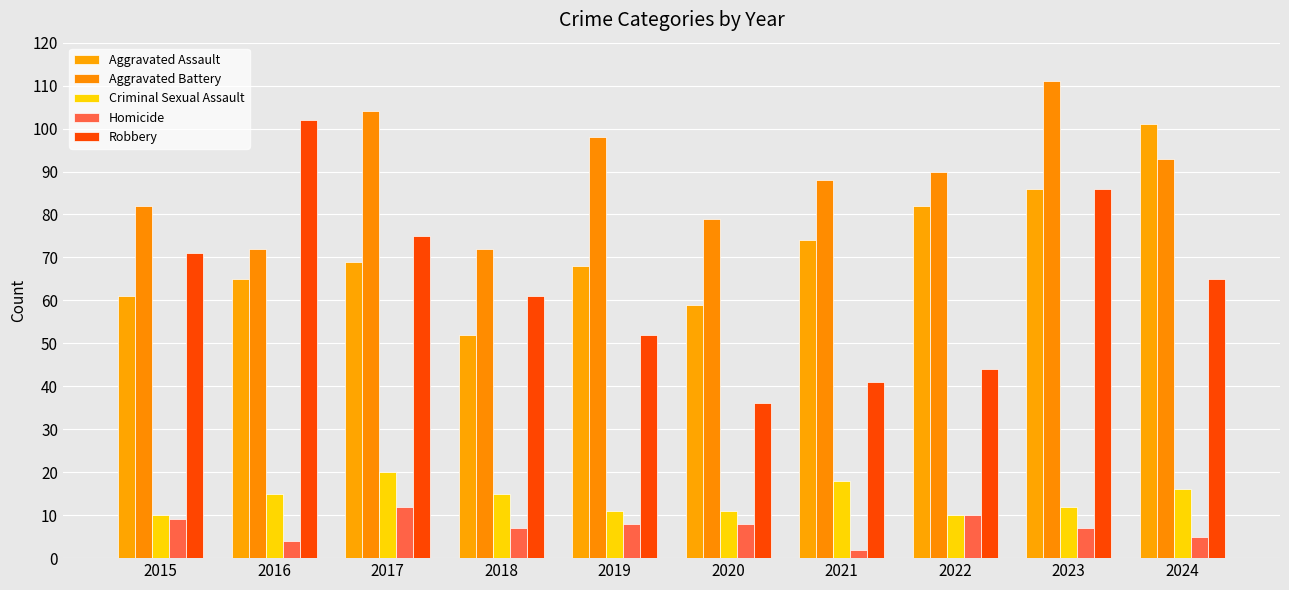

At which label does Homicide reach its peak?

2017